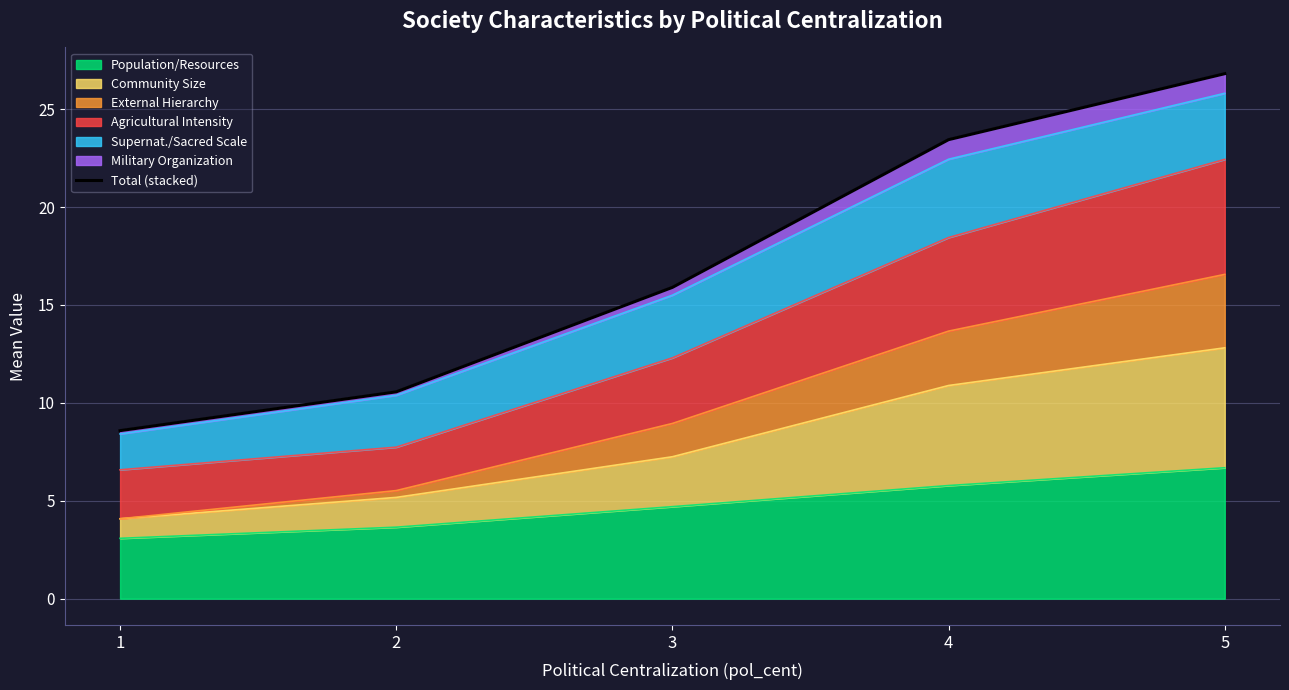

How many lines are shown in the chart?

1